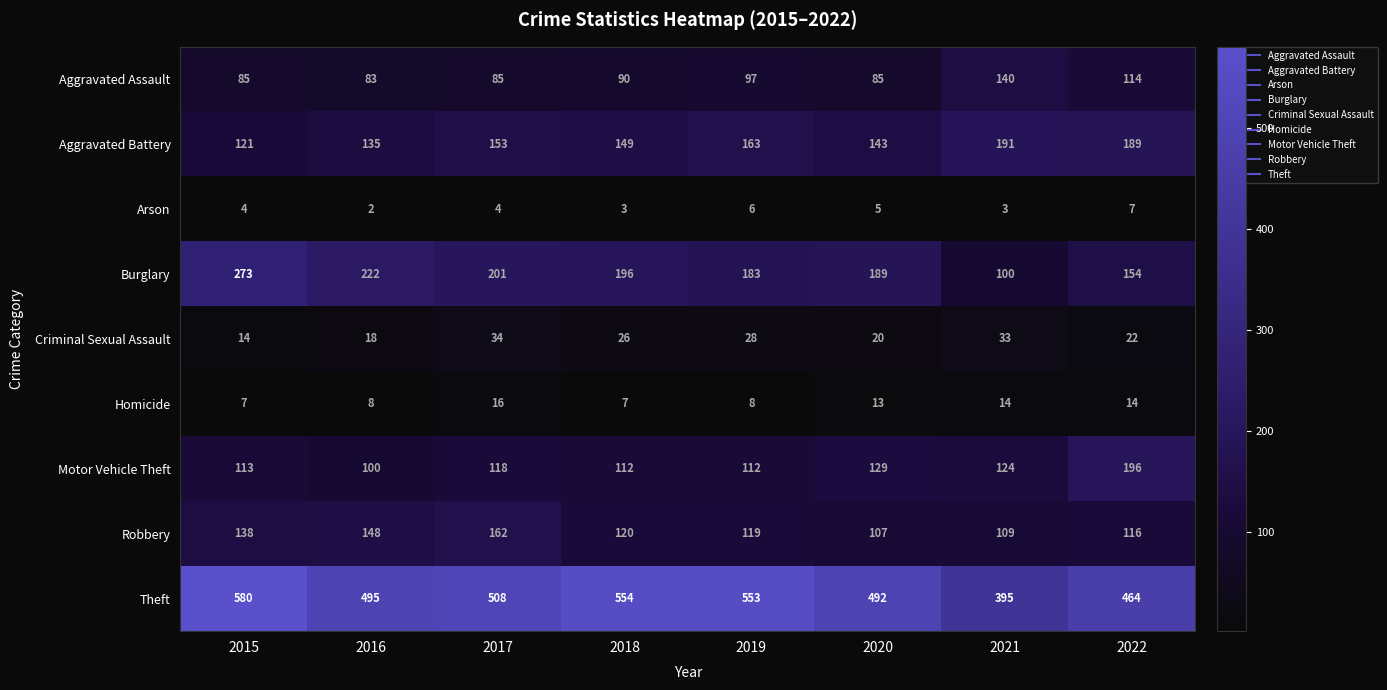

Read the Criminal Sexual Assault value at 2016, to the nearest 10.

20